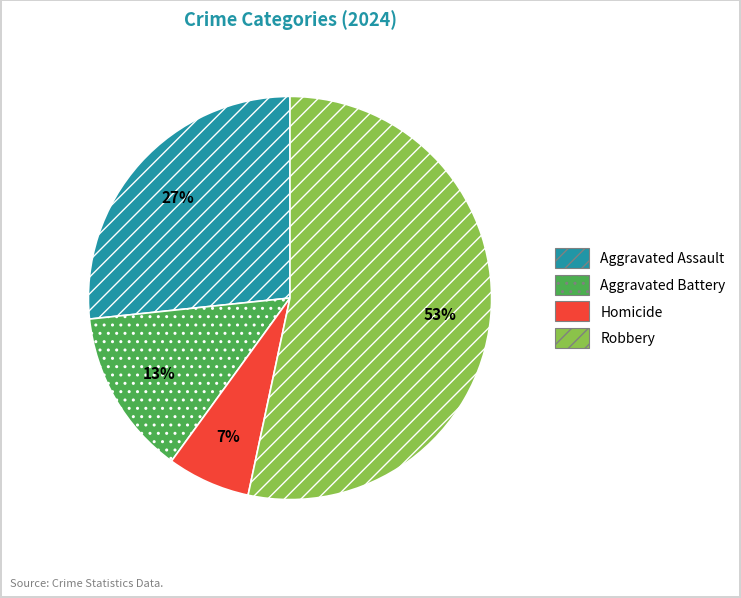

To the nearest percent, what percentage of the pie is Aggravated Battery?

13%